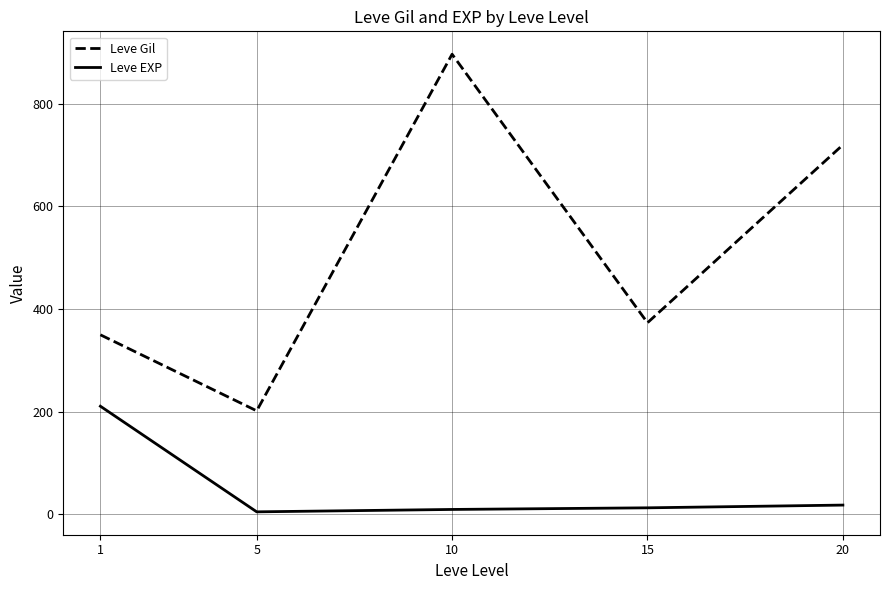

What is the sum of all Leve EXP values?

255.7